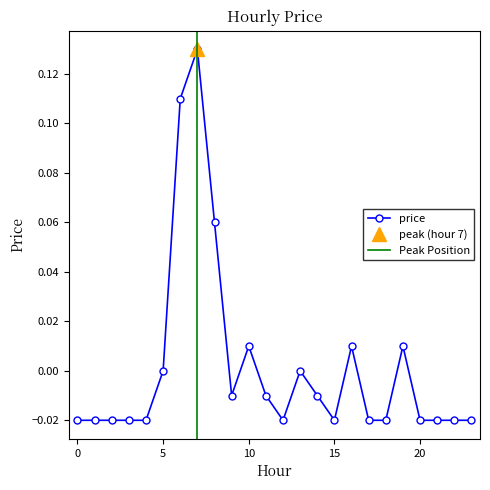

True or false: the data shows -0.0 at 3.

True